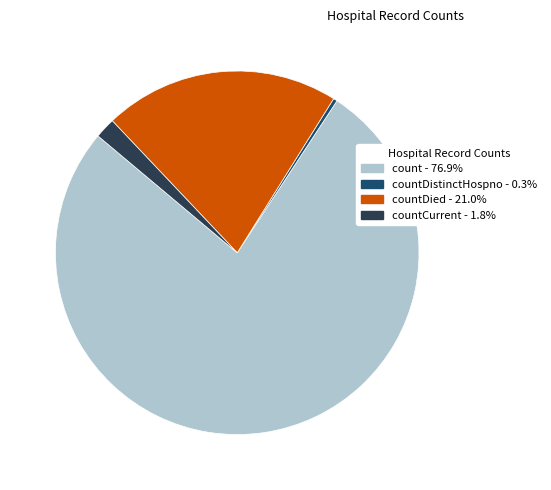

Is there any slice that represents more than half of the pie?

Yes